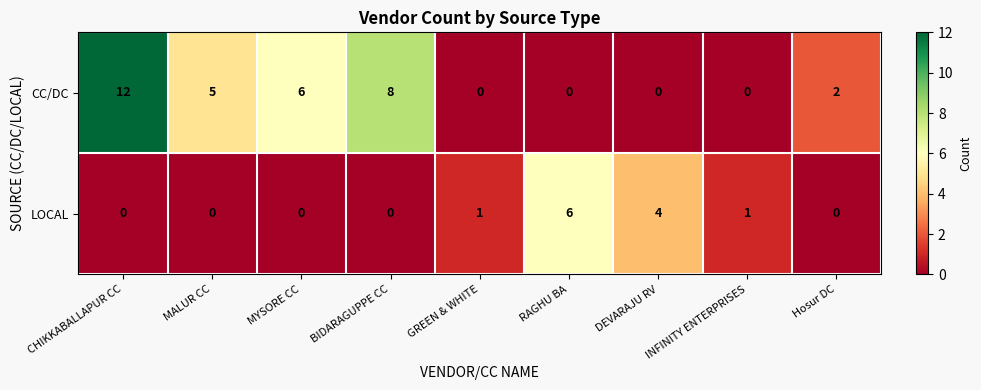

Which series has the largest total across all categories?

CC/DC